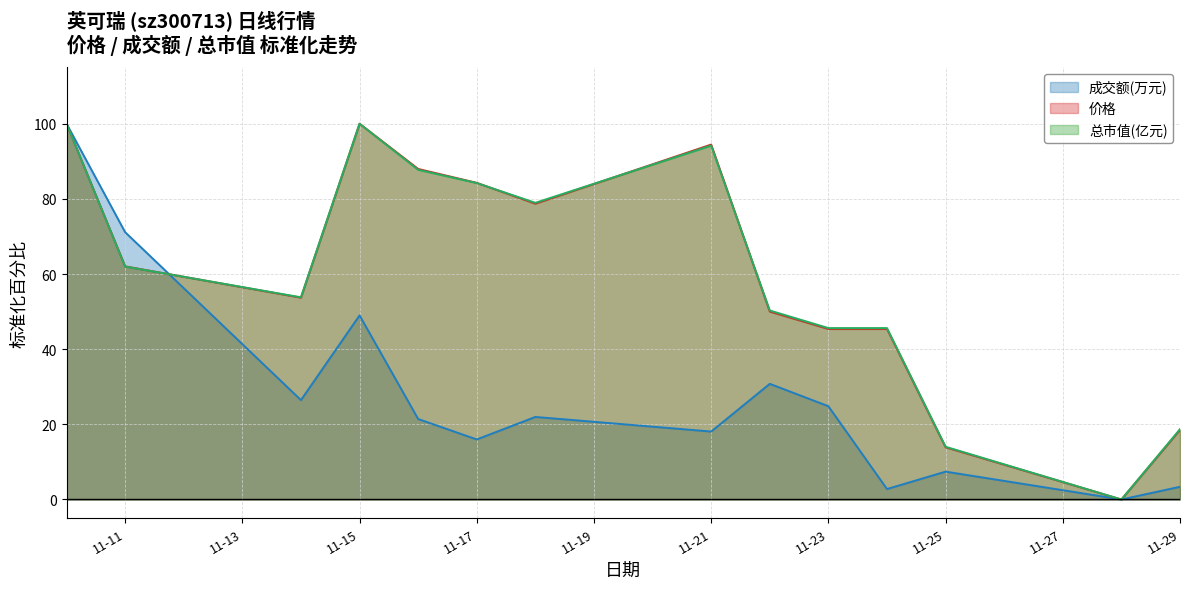

True or false: 成交额(万元) has more than 0 points higher than both neighbors.

True